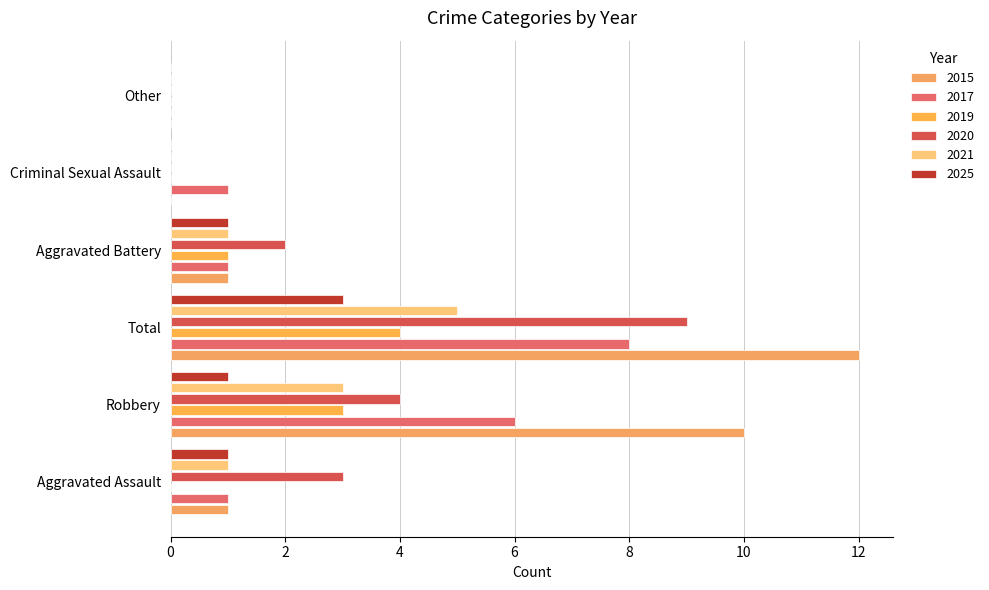

What is the label of the 1st bar from the left?

Aggravated Assault